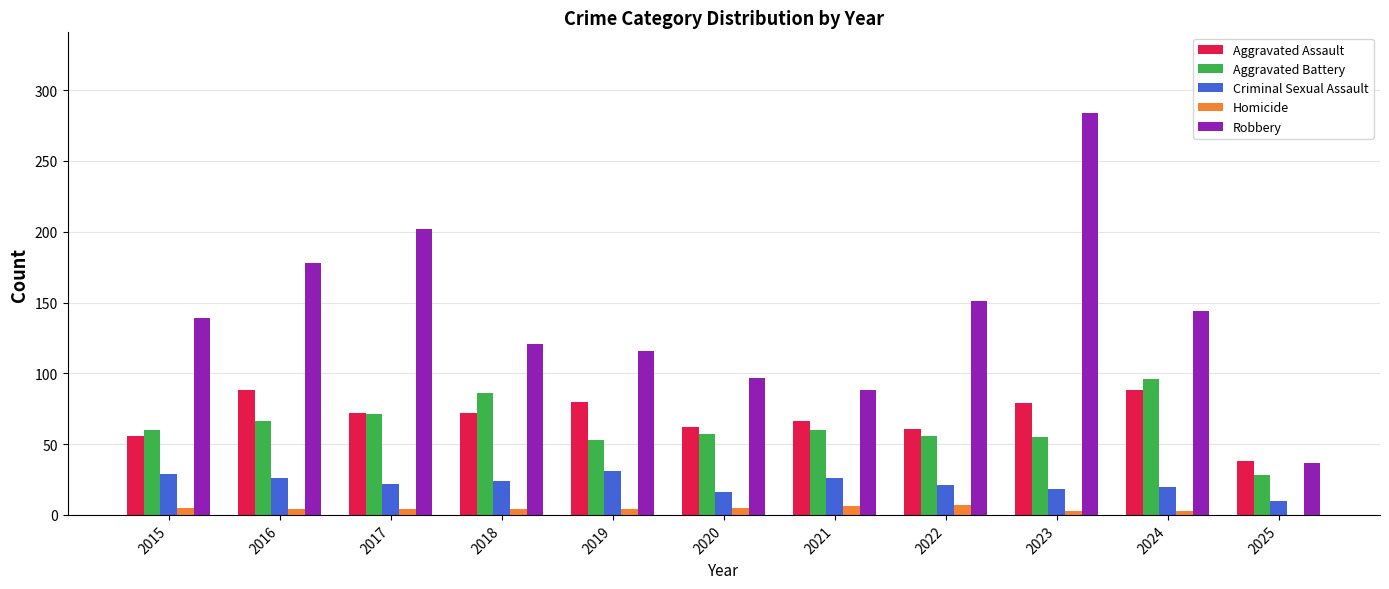

How many categories are shown in the chart?

11